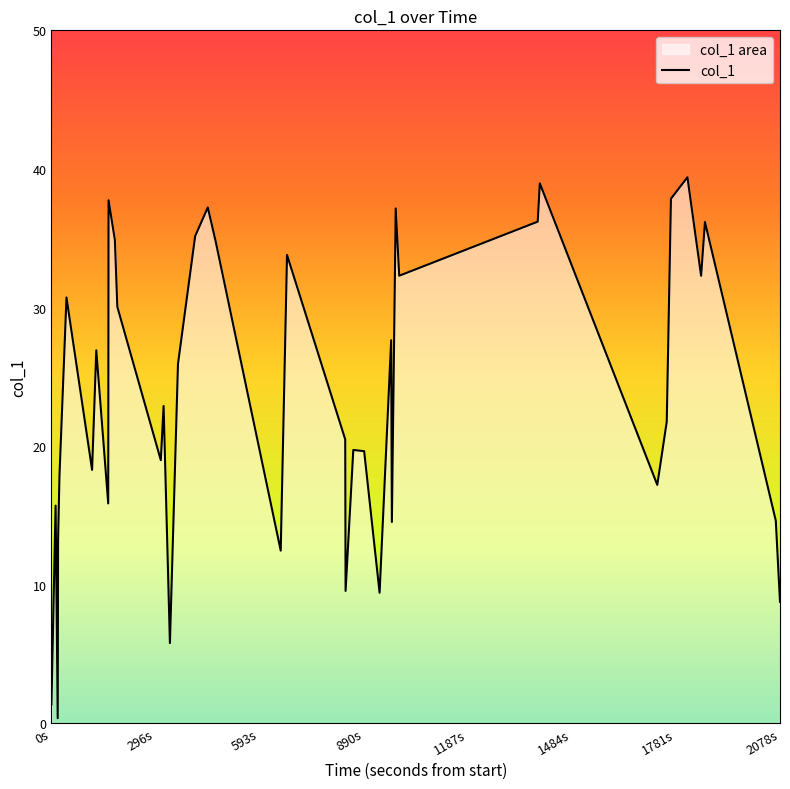

What is the greatest value displayed?

39.4